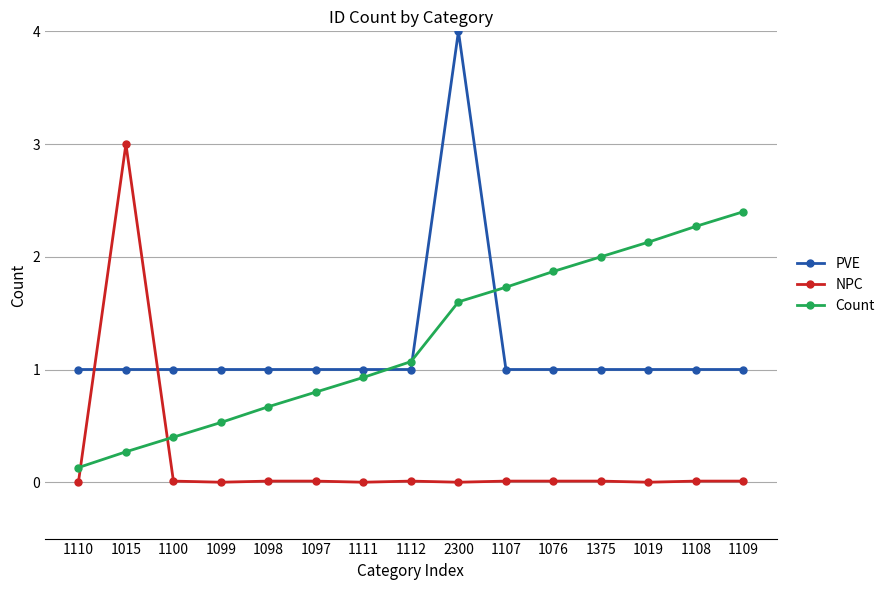

Count the number of data series in this chart.

3